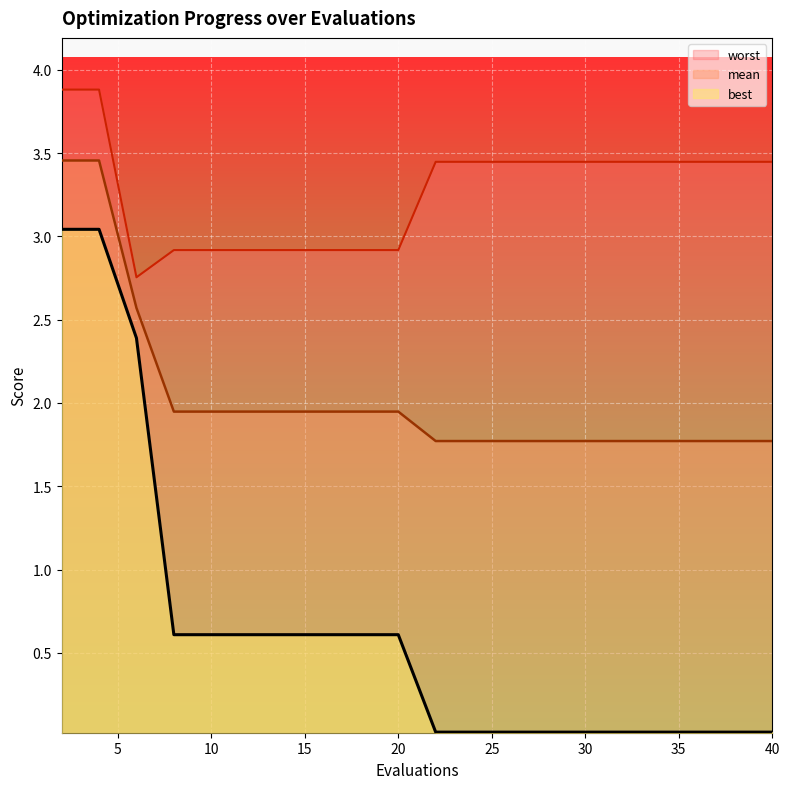

Reading right to left, what are all the values shown in this chart?

mean: 1.8	1.8	1.8	1.8	1.8	1.8	1.8	1.8	1.8	1.8	1.9	1.9	1.9	1.9	1.9	1.9	1.9	2.6	3.5	3.5
best: 0.0	0.0	0.0	0.0	0.0	0.0	0.0	0.0	0.0	0.0	0.6	0.6	0.6	0.6	0.6	0.6	0.6	2.4	3.0	3.0
worst: 3.4	3.4	3.4	3.4	3.4	3.4	3.4	3.4	3.4	3.4	2.9	2.9	2.9	2.9	2.9	2.9	2.9	2.8	3.9	3.9